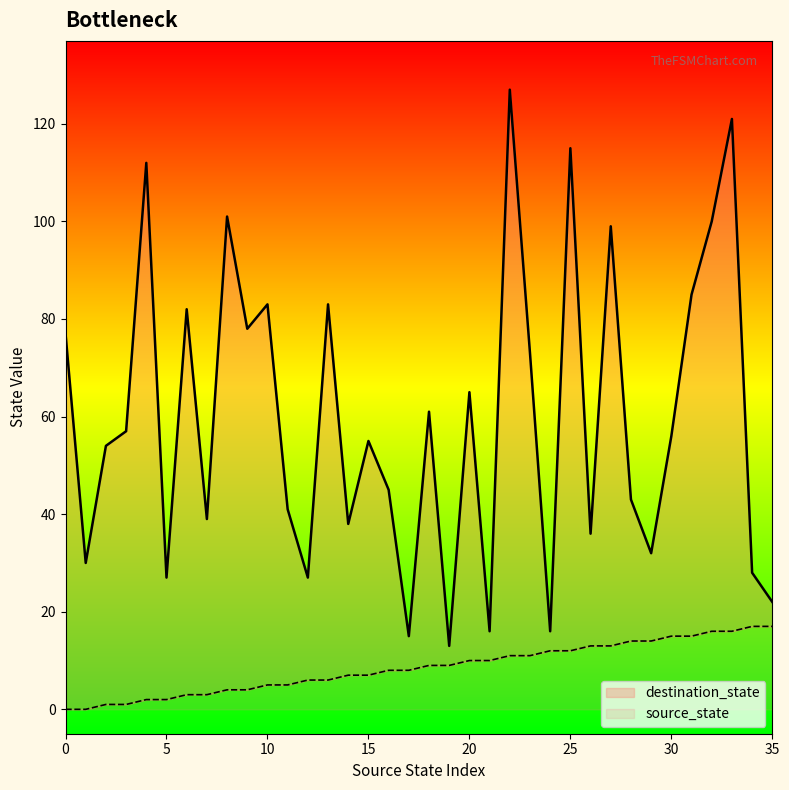

What is the value of the destination_state point at the 6th from the left?

27